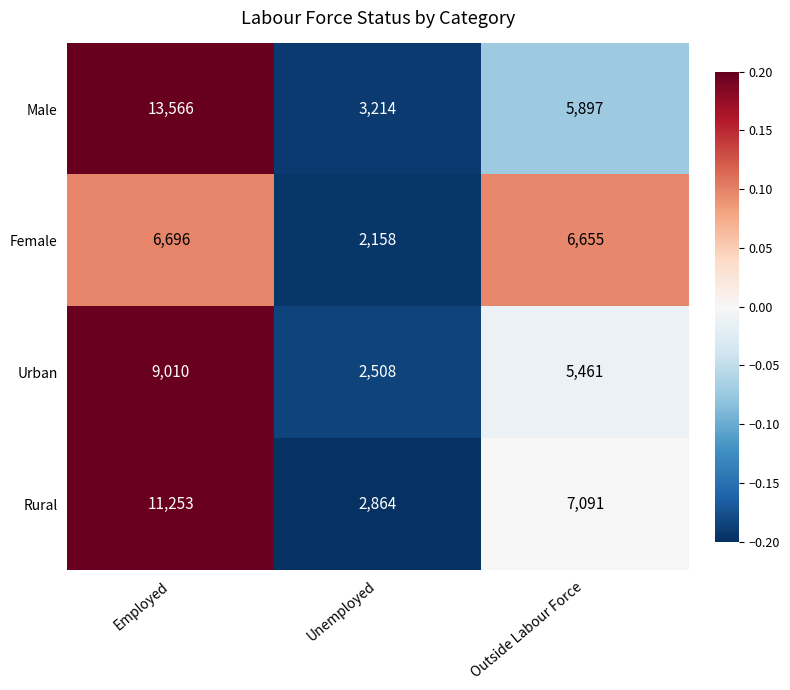

What is the difference between the maximum and minimum values in the Rural series?

8389